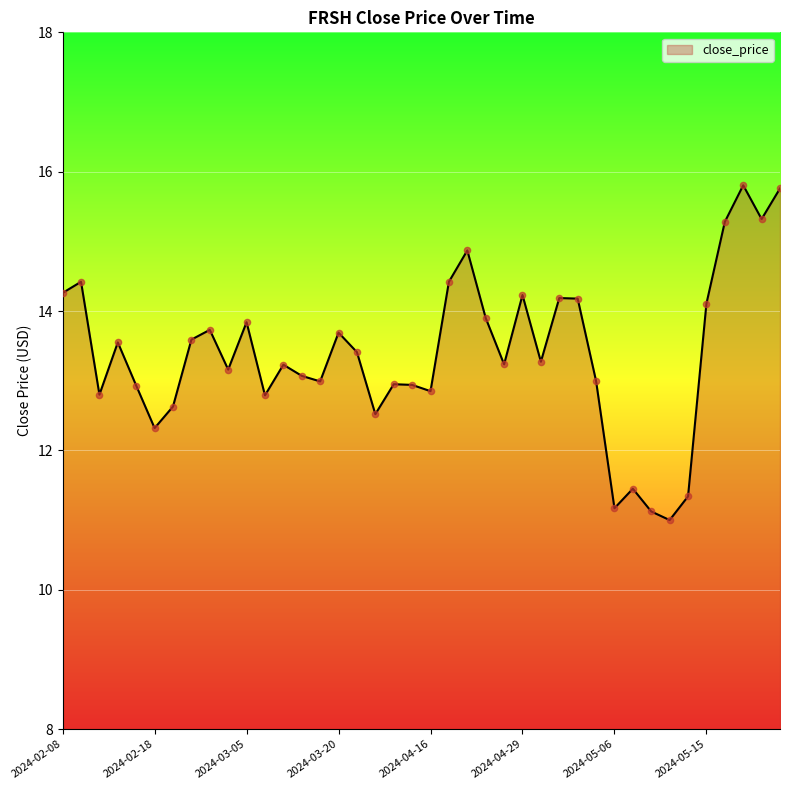

What is the maximum value shown in the chart?

15.8